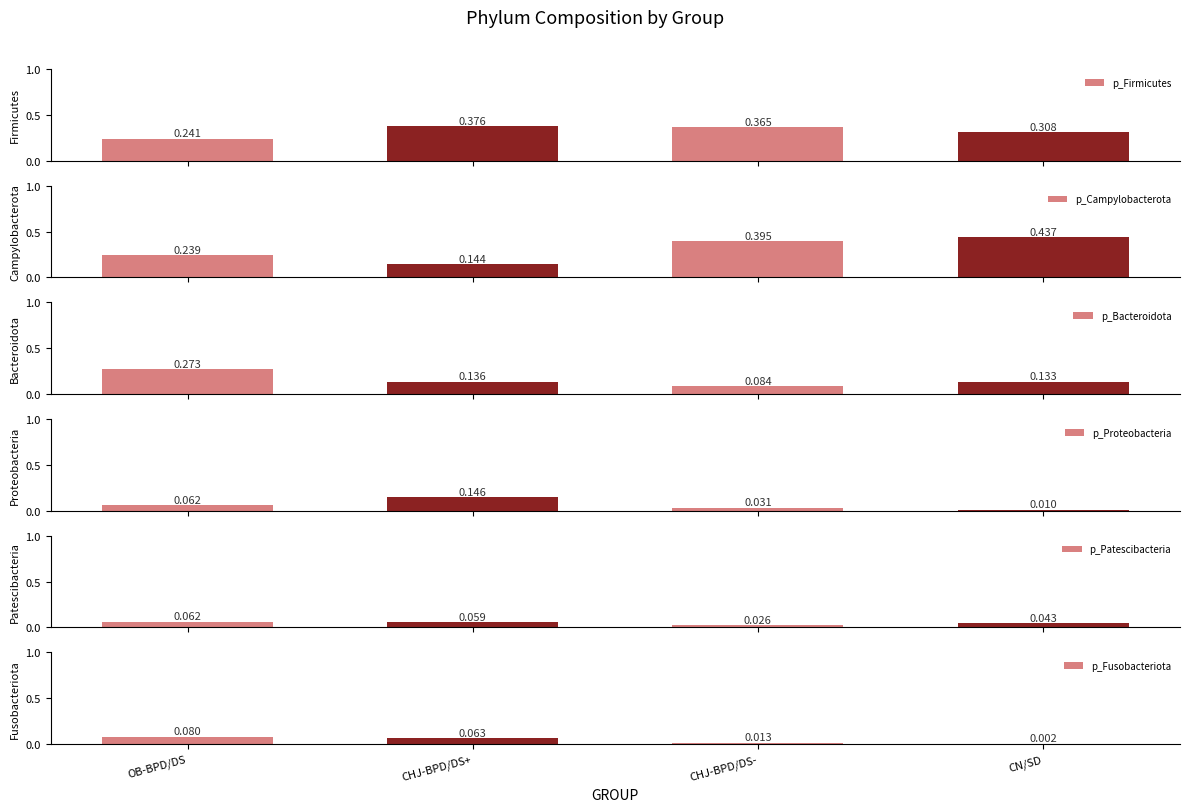

List the labels in order of p_Firmicutes value, largest first.

CHJ-BPD/DS+, CHJ-BPD/DS-, CN/SD, OB-BPD/DS